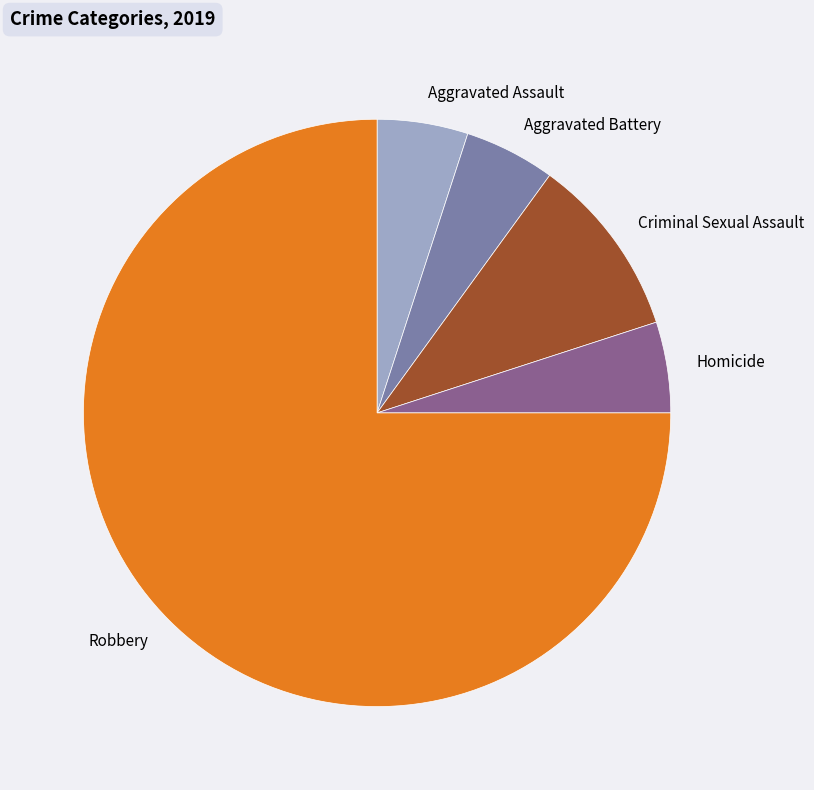

Does any single category account for the majority?

Yes